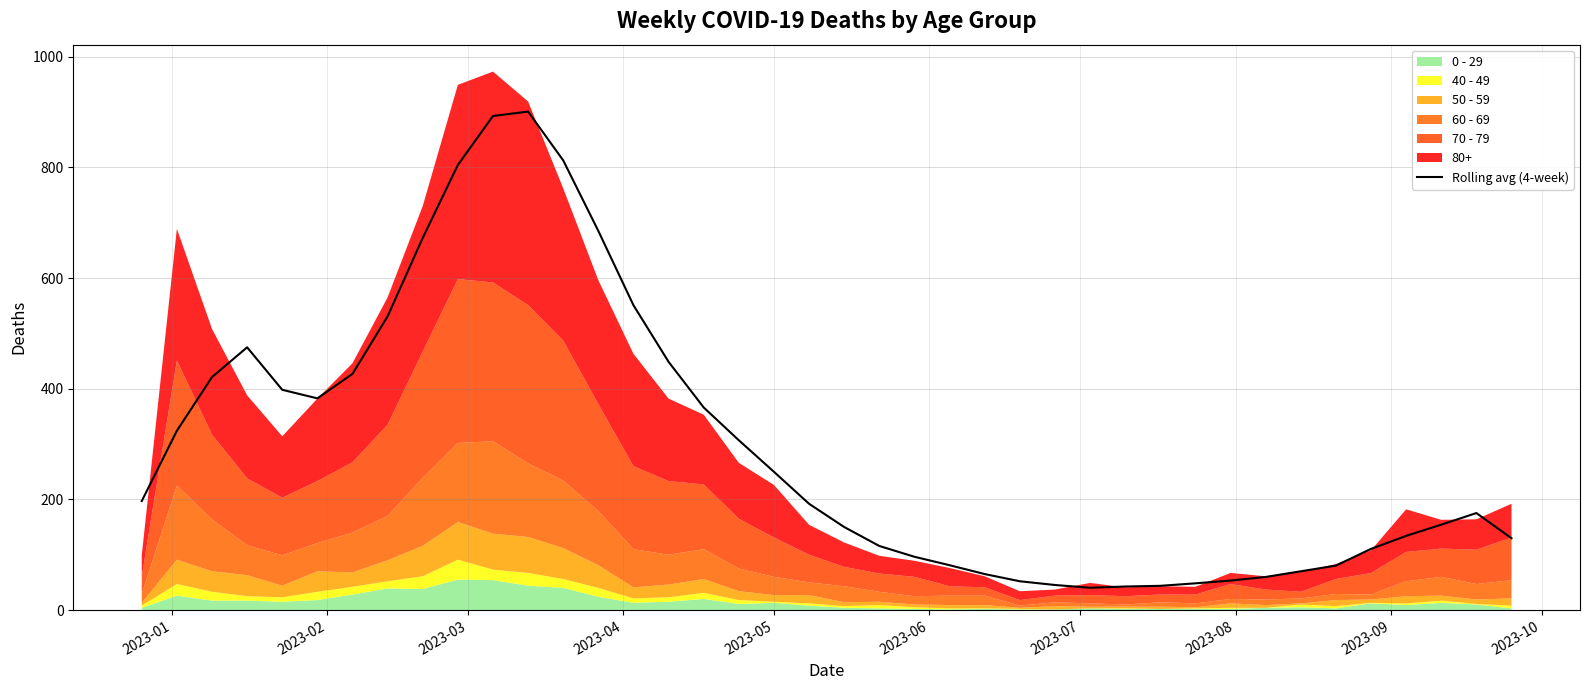

What is the highest value of the Rolling avg (4-week) series?

900.8